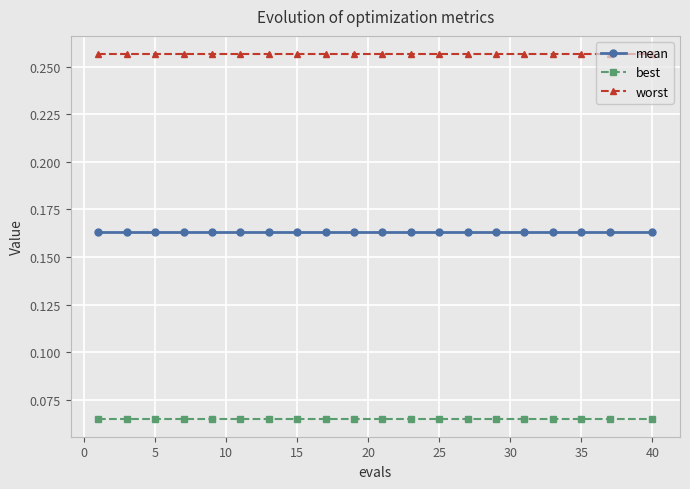

List the series in order of their overall mean, highest first.

worst, mean, best